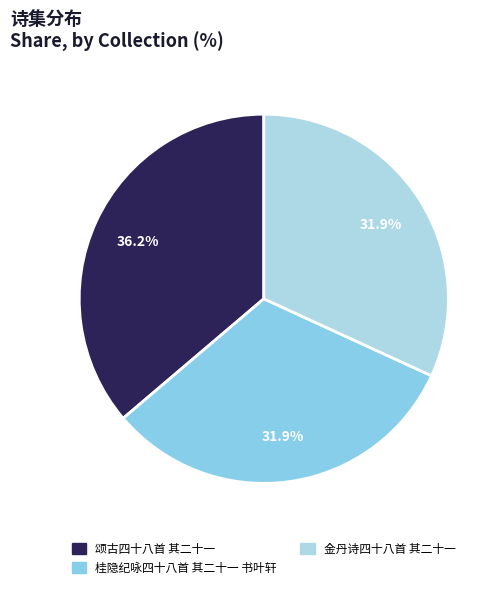

Which has a higher value, 颂古四十八首 其二十一 or 金丹诗四十八首 其二十一?

颂古四十八首 其二十一